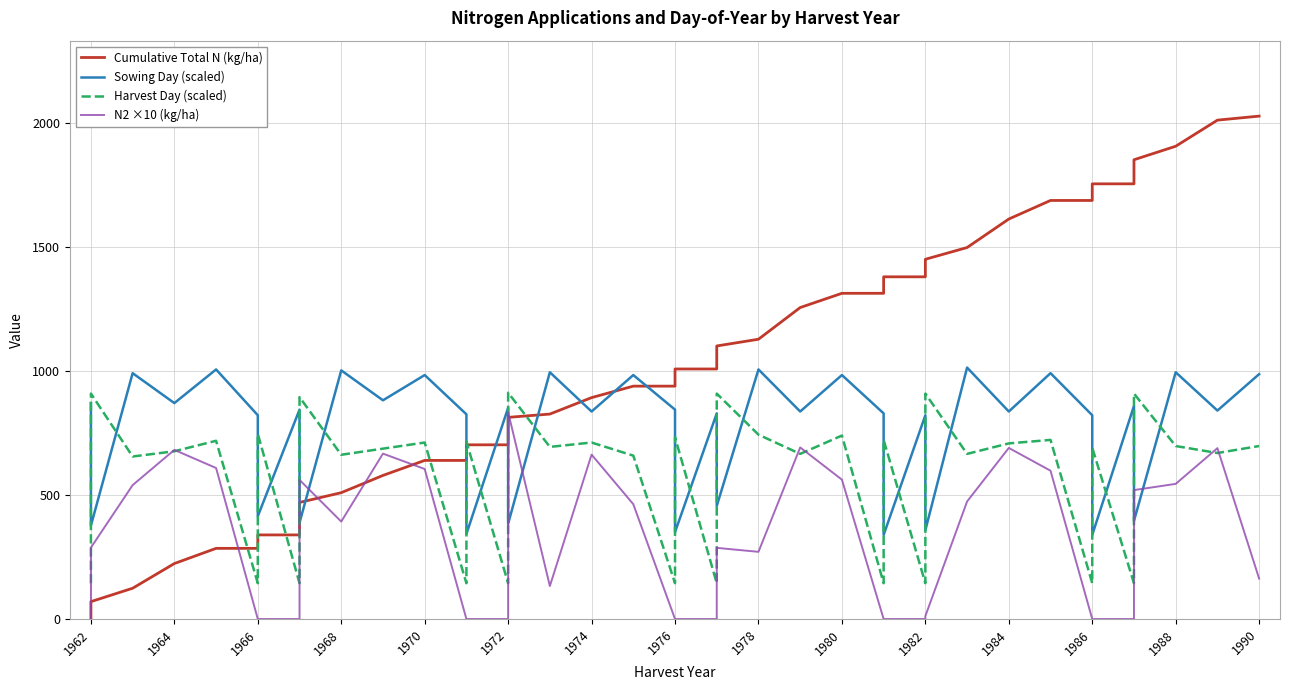

Reading left to right, list all the values displayed in this chart.

Cumulative Total N (kg/ha): 0.0	70.2	124.2	223.8	285.0	285.0	339.2	339.2	470.2	509.5	579.1	639.6	639.6	702.5	702.5	813.2	826.5	892.8	939.1	939.1	1008.3	1008.3	1101.1	1128.2	1256.0	1313.4	1313.4	1379.9	1379.9	1450.6	1498.0	1612.9	1687.8	1687.8	1754.8	1754.8	1851.9	1906.4	2011.6	2027.9
Sowing Day (scaled): 870.7	376.9	991.3	870.7	1006.4	821.7	414.6	844.3	388.2	1002.6	882.0	983.8	825.5	343.0	851.9	384.5	995.1	836.8	983.8	844.3	350.5	829.3	456.1	1006.4	836.8	983.8	829.3	339.2	821.7	358.1	1014.0	836.8	991.3	821.7	339.2	859.4	395.8	995.1	840.6	987.6
Harvest Day (scaled): 144.5	909.0	655.3	676.5	718.8	144.5	747.0	144.5	894.9	662.4	687.1	711.7	144.5	715.2	144.5	912.6	694.1	711.7	658.9	144.5	732.9	144.5	909.0	743.4	665.9	739.9	144.5	722.3	144.5	909.0	665.9	708.2	722.3	144.5	690.6	144.5	909.0	697.6	669.4	697.6
N2 ×10 (kg/ha): 0.0	288.0	540.0	682.0	609.0	0.0	0.0	0.0	561.0	393.0	667.0	605.0	0.0	0.0	0.0	834.0	133.0	663.0	463.0	0.0	0.0	0.0	287.0	271.0	692.0	562.0	0.0	0.0	0.0	12.0	474.0	690.0	598.0	0.0	0.0	0.0	520.0	545.0	689.0	163.0